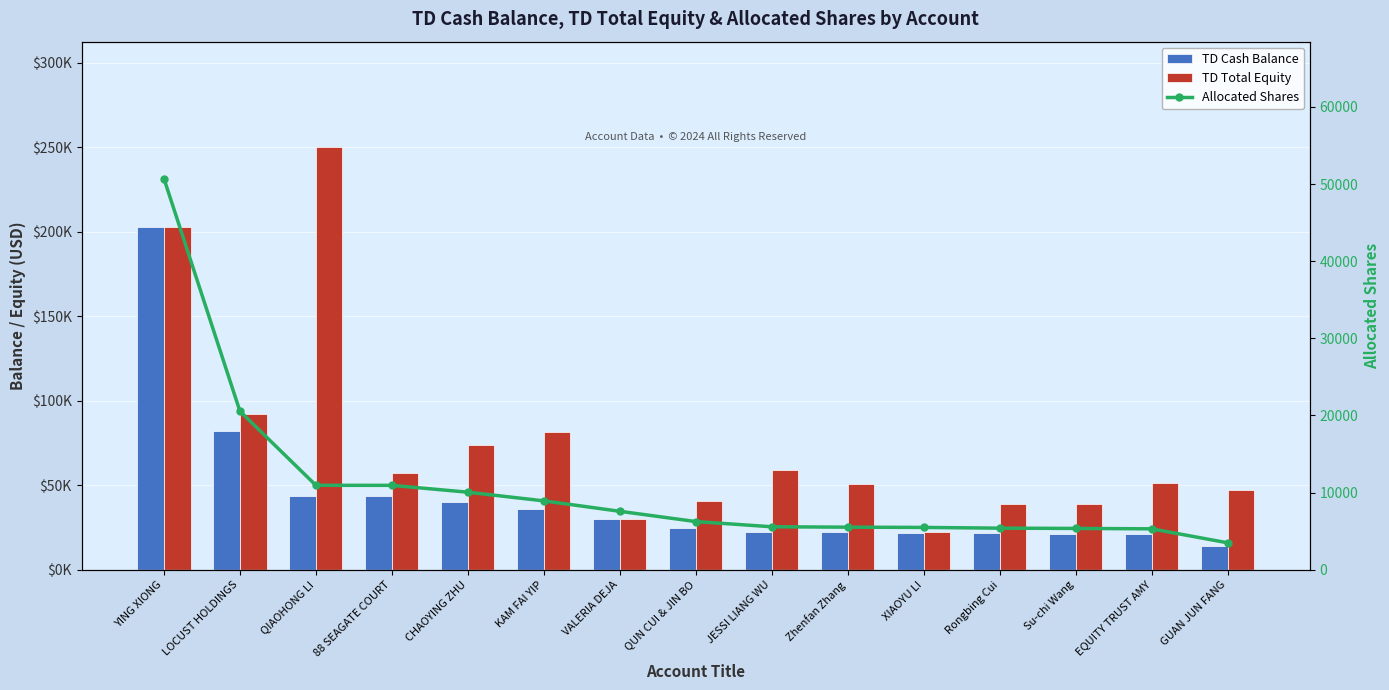

True or false: Allocated Shares has a value of 4311.6 at KAM FAI YIP.

False